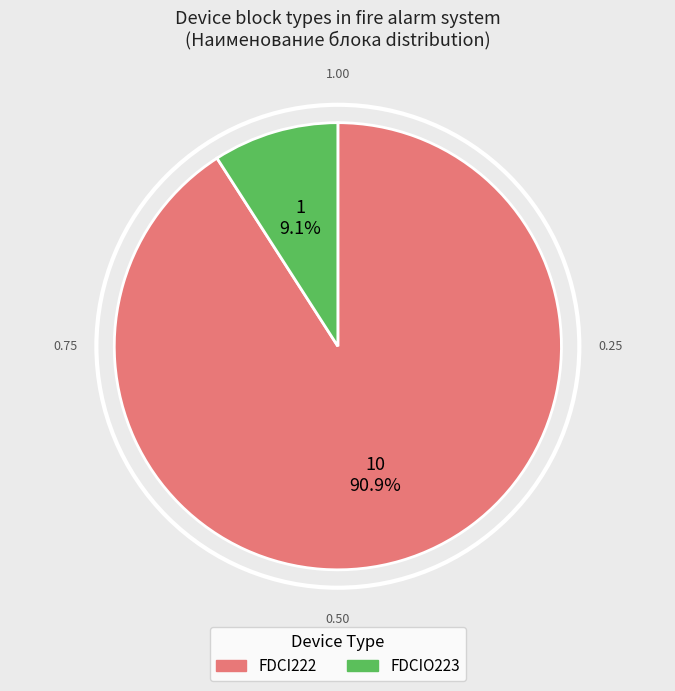

Count the number of slices in the pie.

2